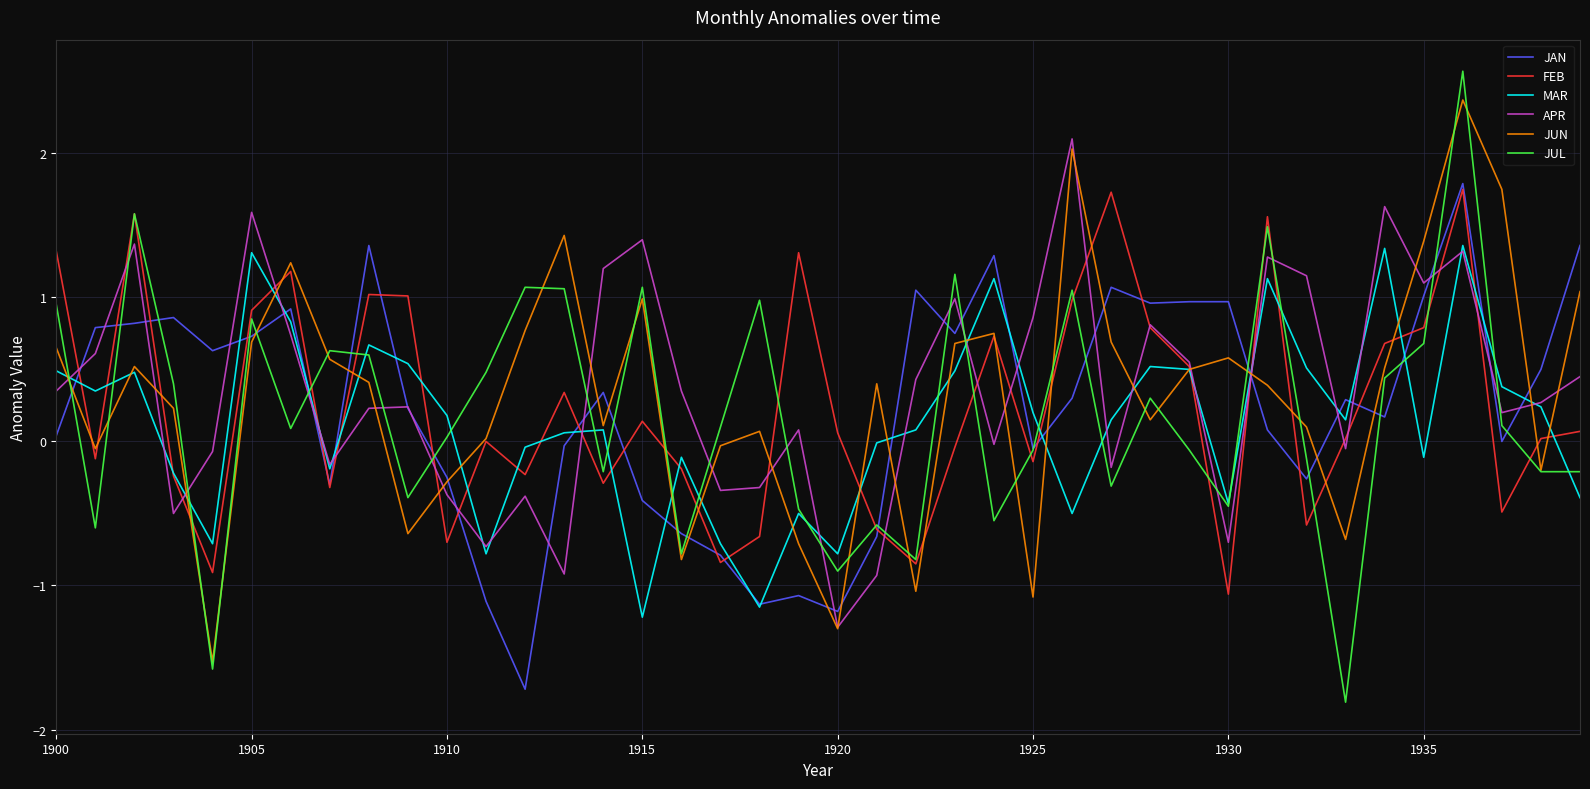

Which series has the largest total across all categories?

APR